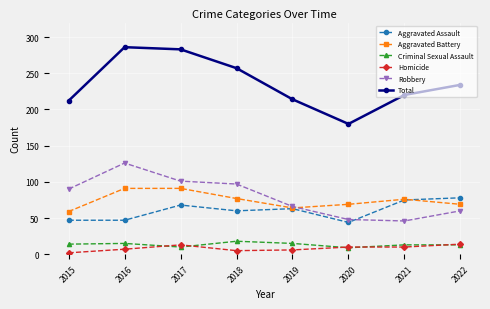

What is the maximum value for Homicide?

14